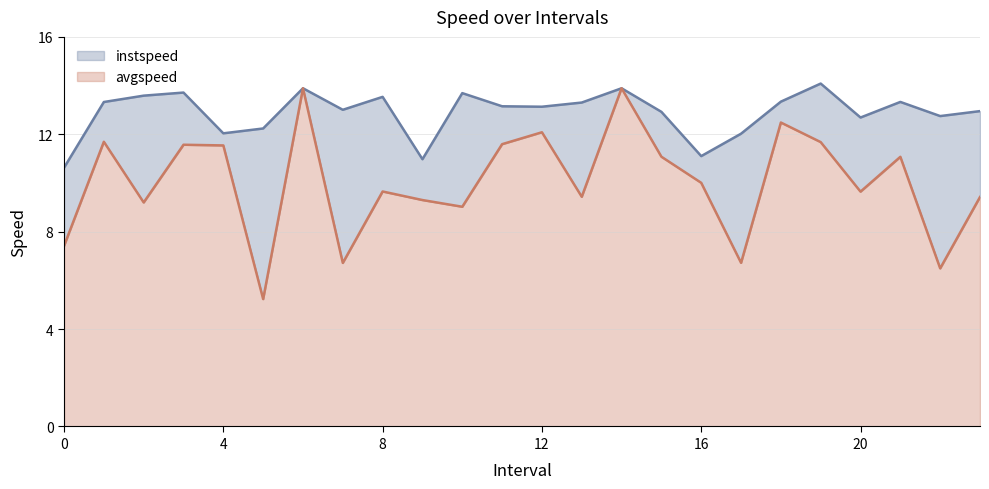

True or false: instspeed and avgspeed intersect in this chart.

False